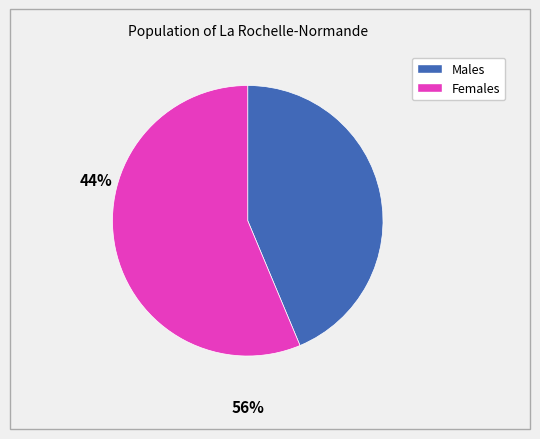

How many slices are in this pie chart?

2